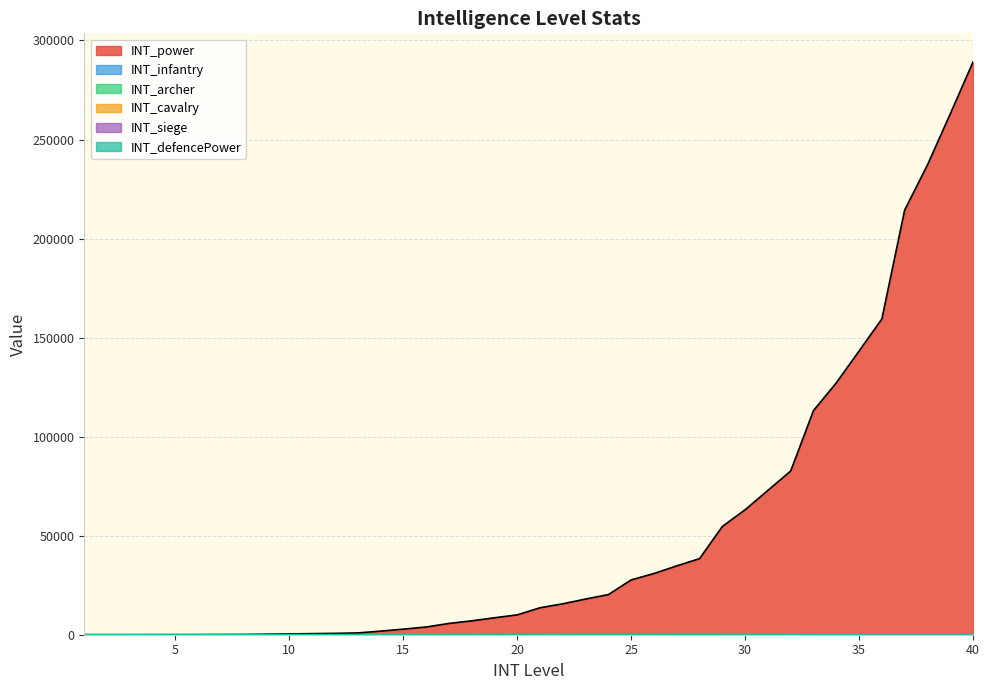

Reading right to left, what are all the values shown in this chart?

INT_power: 40=289160	39=262890	38=237130	37=214360	36=159400	35=143220	34=127150	33=113160	32=82670	31=72870	30=63090	29=54660	28=38410	27=34760	26=30900	25=27680	24=20270	23=18010	22=15610	21=13620	20=10030	19=8550	18=7000	17=5690	16=3900	15=2820	14=1810	13=900	12=690	11=550	10=400	9=270	8=130	7=80	6=60	5=50	4=40	3=35	2=30	1=25
INT_infantry: 40=140	39=135	38=130	37=125	36=120	35=115	34=110	33=105	32=100	31=95	30=90	29=85	28=80	27=75	26=70	25=65	24=60	23=55	22=50	21=45	20=40	19=38	18=36	17=34	16=32	15=30	14=28	13=26	12=24	11=22	10=20	9=19	8=18	7=17	6=16	5=15	4=14	3=13	2=12	1=11
INT_archer: 40=200	39=180	38=170	37=160	36=150	35=140	34=130	33=120	32=110	31=100	30=90	29=85	28=80	27=75	26=70	25=65	24=60	23=55	22=50	21=45	20=40	19=38	18=36	17=34	16=32	15=30	14=28	13=26	12=24	11=22	10=20	9=19	8=18	7=17	6=16	5=15	4=14	3=13	2=12	1=11
INT_cavalry: 40=200	39=180	38=170	37=160	36=150	35=140	34=130	33=120	32=110	31=100	30=90	29=85	28=80	27=75	26=70	25=65	24=60	23=55	22=50	21=45	20=40	19=38	18=36	17=34	16=32	15=30	14=28	13=26	12=24	11=22	10=20	9=19	8=18	7=17	6=16	5=15	4=14	3=13	2=12	1=11
INT_siege: 40=200	39=180	38=170	37=160	36=150	35=140	34=130	33=120	32=110	31=100	30=90	29=85	28=80	27=75	26=70	25=65	24=60	23=55	22=50	21=45	20=40	19=38	18=36	17=34	16=32	15=30	14=28	13=26	12=24	11=22	10=20	9=19	8=18	7=17	6=16	5=15	4=14	3=13	2=12	1=11
INT_defencePower: 40=250	39=245	38=240	37=235	36=230	35=225	34=220	33=215	32=210	31=205	30=200	29=195	28=190	27=185	26=180	25=175	24=170	23=165	22=160	21=155	20=150	19=145	18=140	17=135	16=130	15=125	14=120	13=115	12=110	11=105	10=100	9=95	8=90	7=85	6=80	5=75	4=70	3=65	2=60	1=55